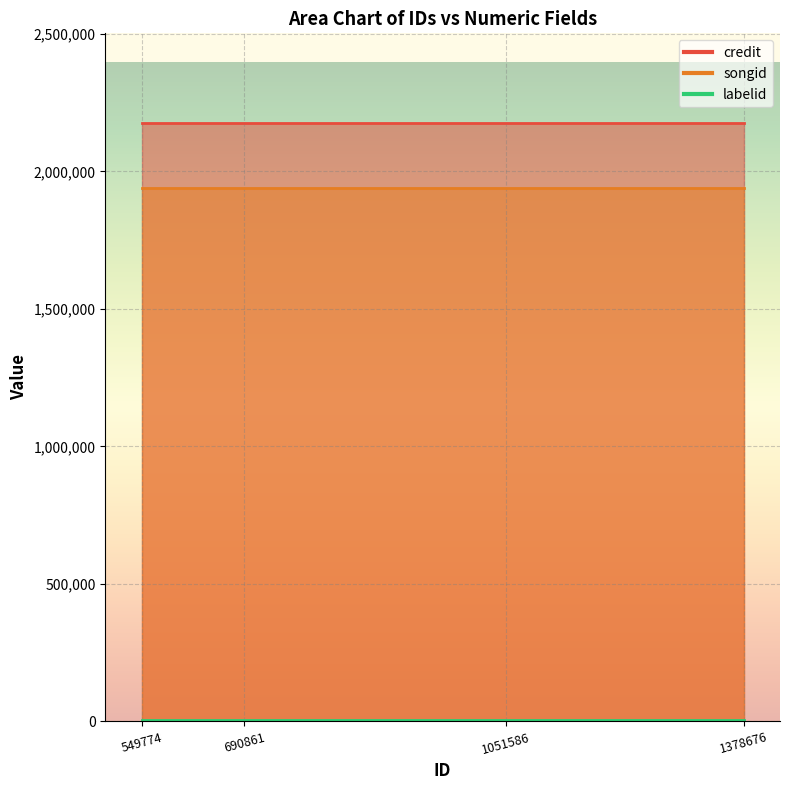

What is the value of the songid point at the 2nd from the left?

1938686